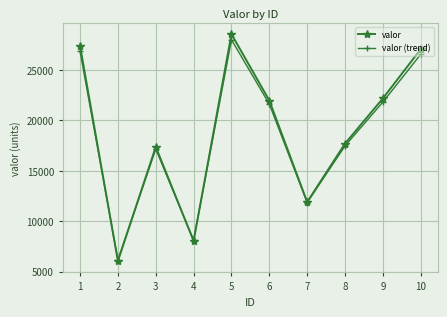

Is the value of valor at 7 greater than the value of valor (trend) at 3?

No